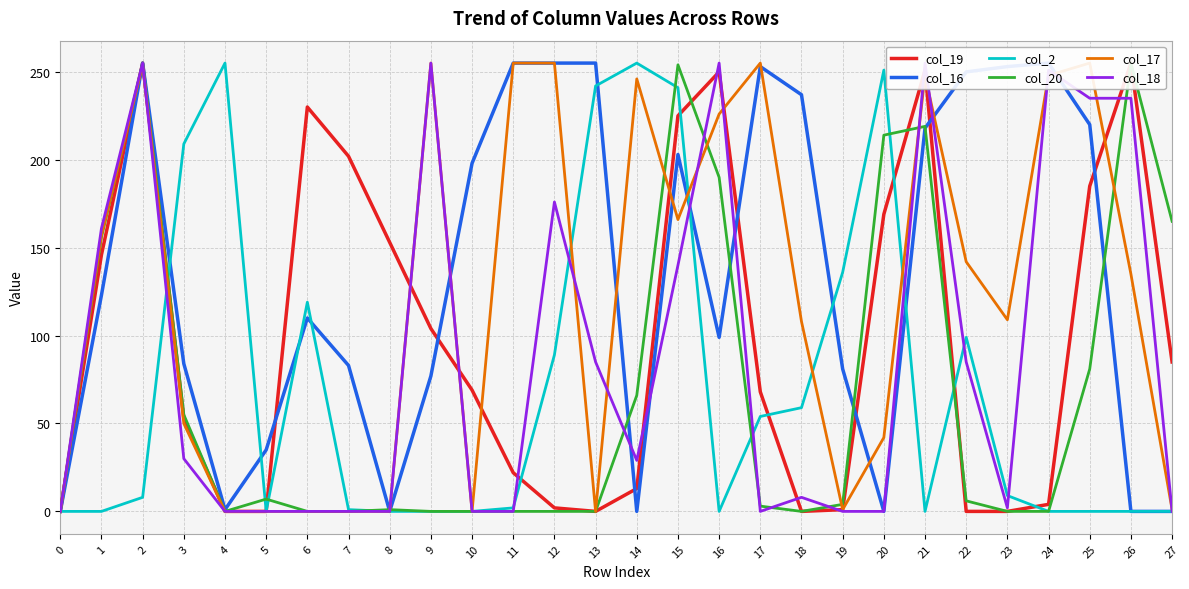

Reading left to right, what are all the values shown in this chart?

col_19: 0	146	255	53	0	0	230	202	153	104	69	22	2	0	13	225	250	68	0	1	169	251	0	0	4	185	255	85
col_16: 0	123	255	84	1	35	110	83	0	77	198	255	255	255	0	203	99	253	237	81	0	218	250	253	255	220	0	0
col_2: 0	0	8	209	255	0	119	1	0	0	0	2	89	242	255	241	0	54	59	136	251	0	99	9	0	0	0	0
col_20: 0	156	255	55	0	7	0	0	1	0	0	0	0	0	66	254	190	3	0	4	214	219	6	0	0	81	255	165
col_17: 0	157	254	50	0	0	0	0	0	255	0	255	255	0	246	166	226	255	108	1	42	248	142	109	248	255	135	1
col_18: 0	161	255	30	0	0	0	0	0	255	0	0	176	85	29	140	255	0	8	0	0	255	85	2	251	235	235	0